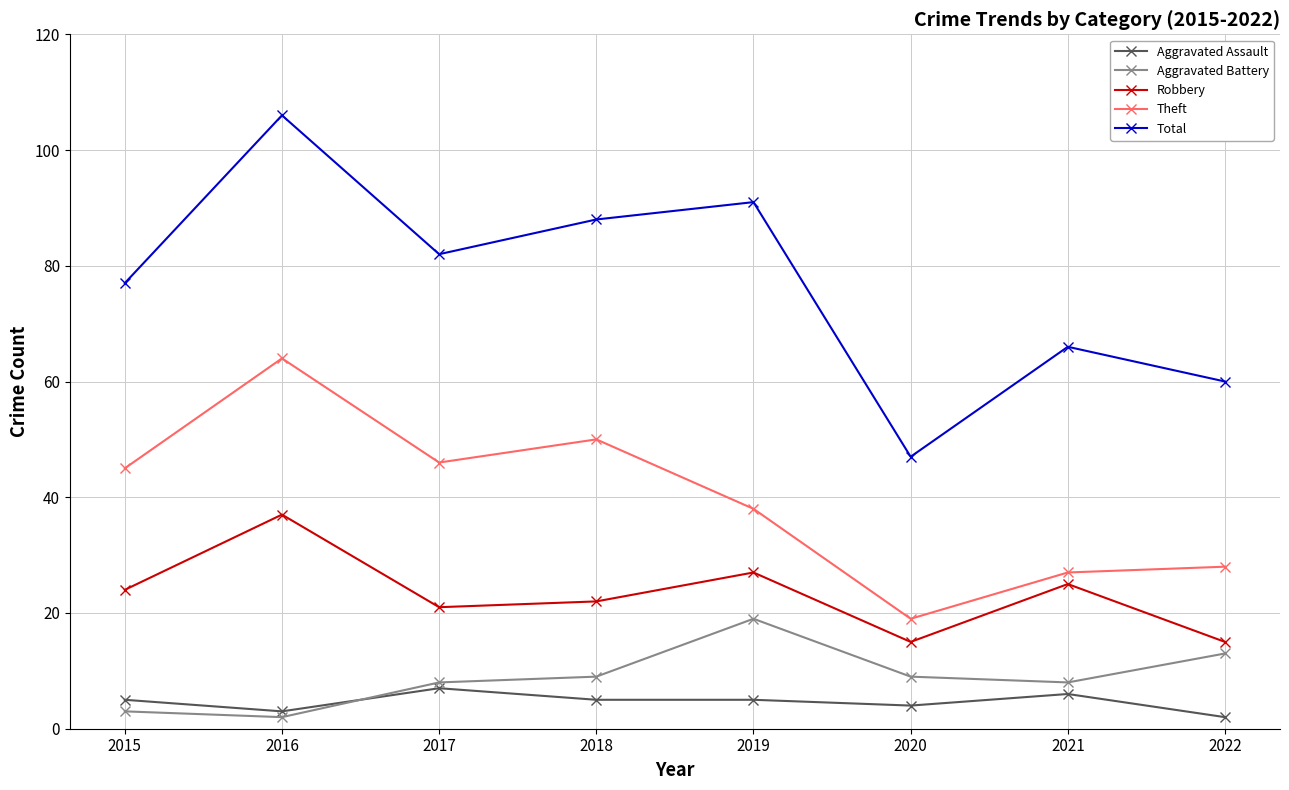

What is the sum of the Robbery values at 2017 and 2016?

58